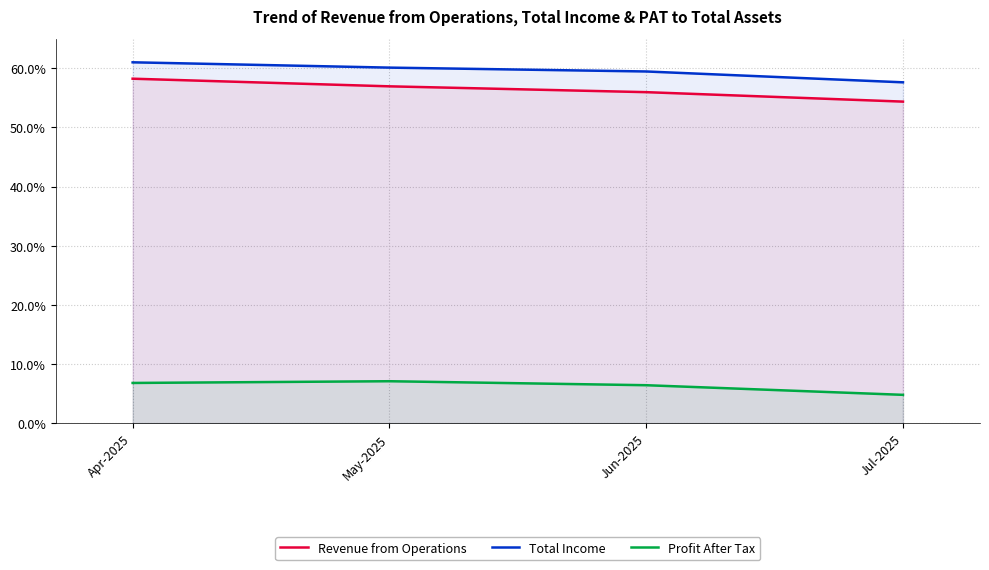

True or false: Profit After Tax and Total Income cross at least once.

False